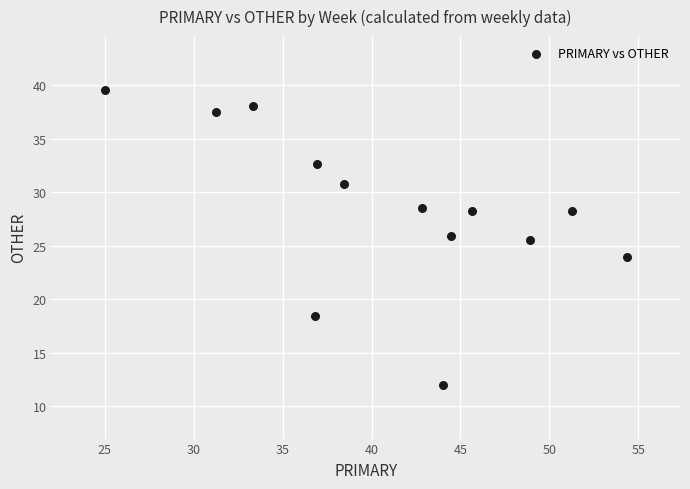

What is the range of Y values (max minus min)?

27.6